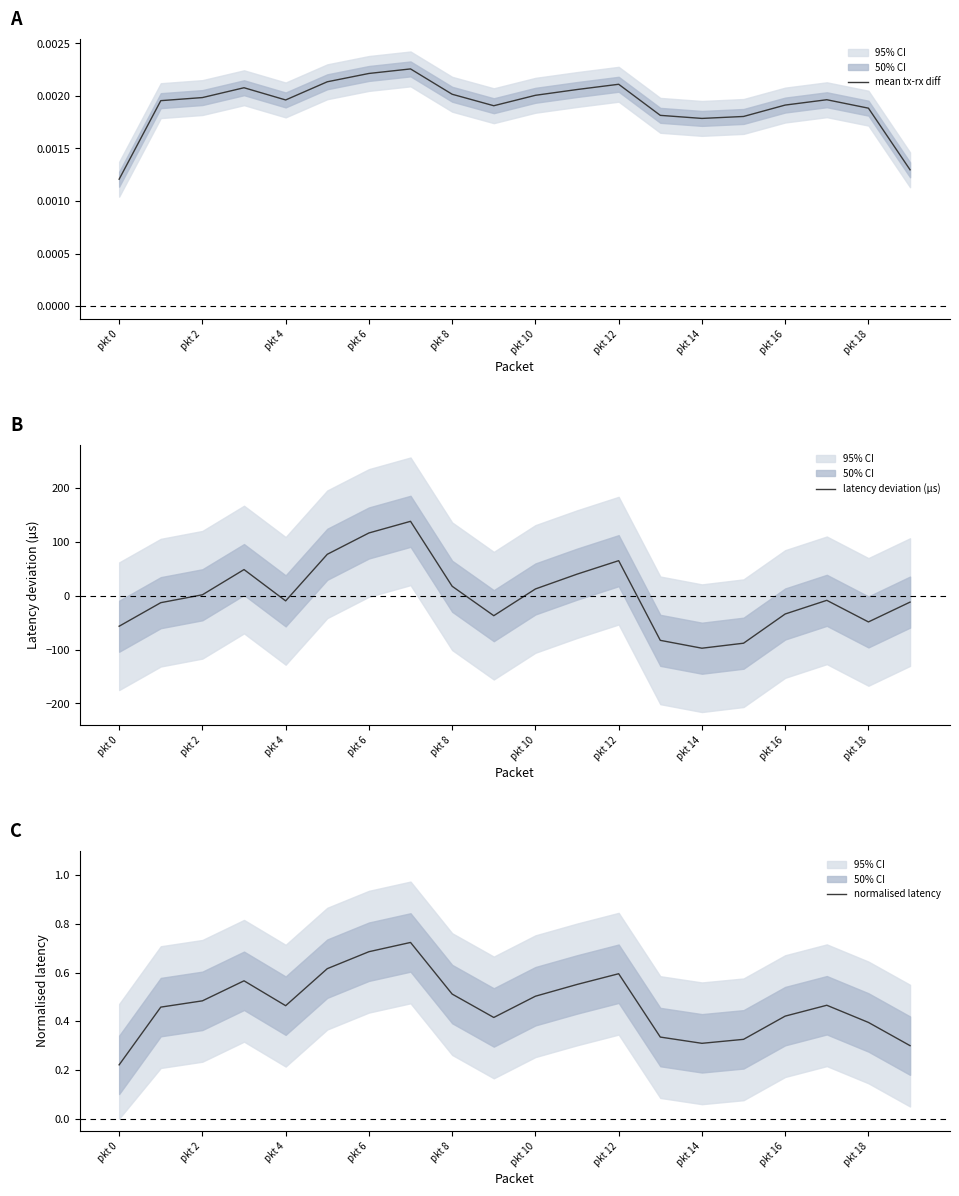

The latency deviation (µs) series shows 17.6 at pkt 8. True or false?

True